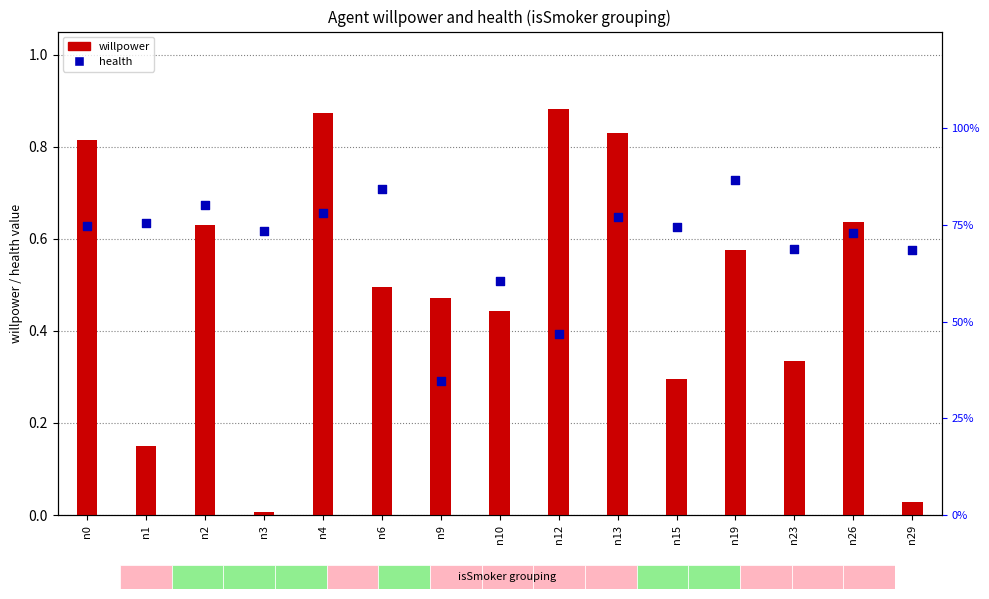

Is the value of health at n15 greater than the value of willpower at n3?

Yes